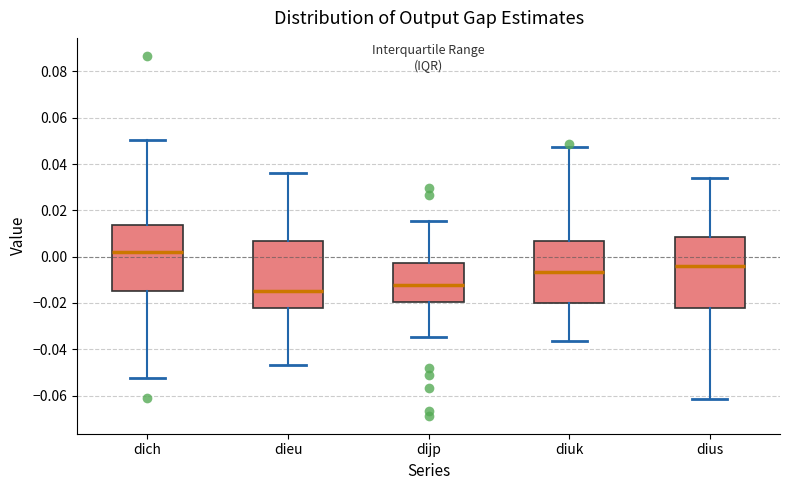

Where is the lower edge of the box for diuk on the y-axis? The values are not printed on the chart, so give them approximately, as read against the axis.

-0.020